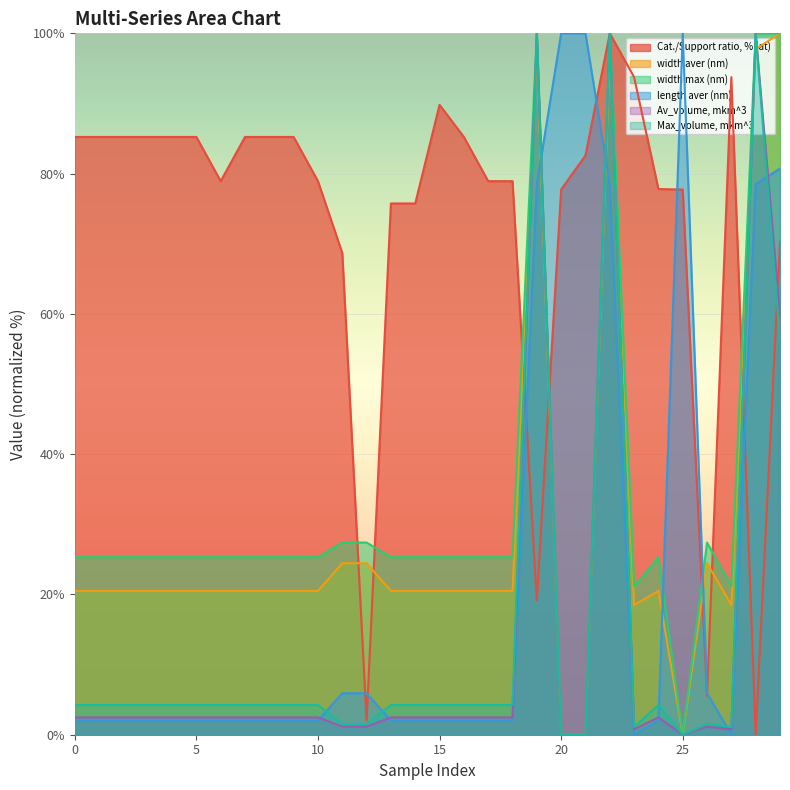

Does the chart display data point markers on the line(s)?

No